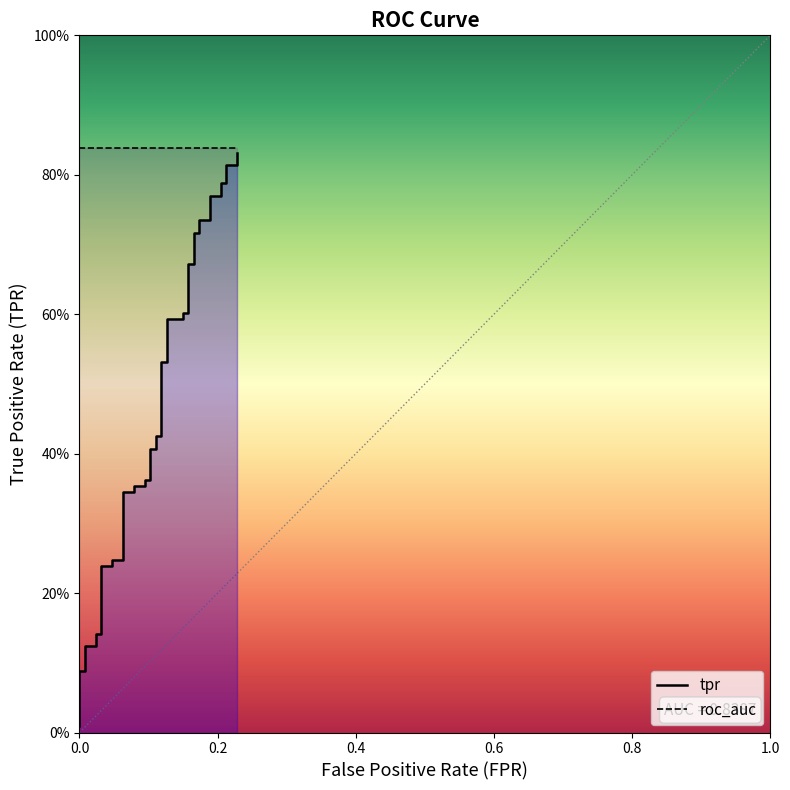

What position from the left is 0.2?

2